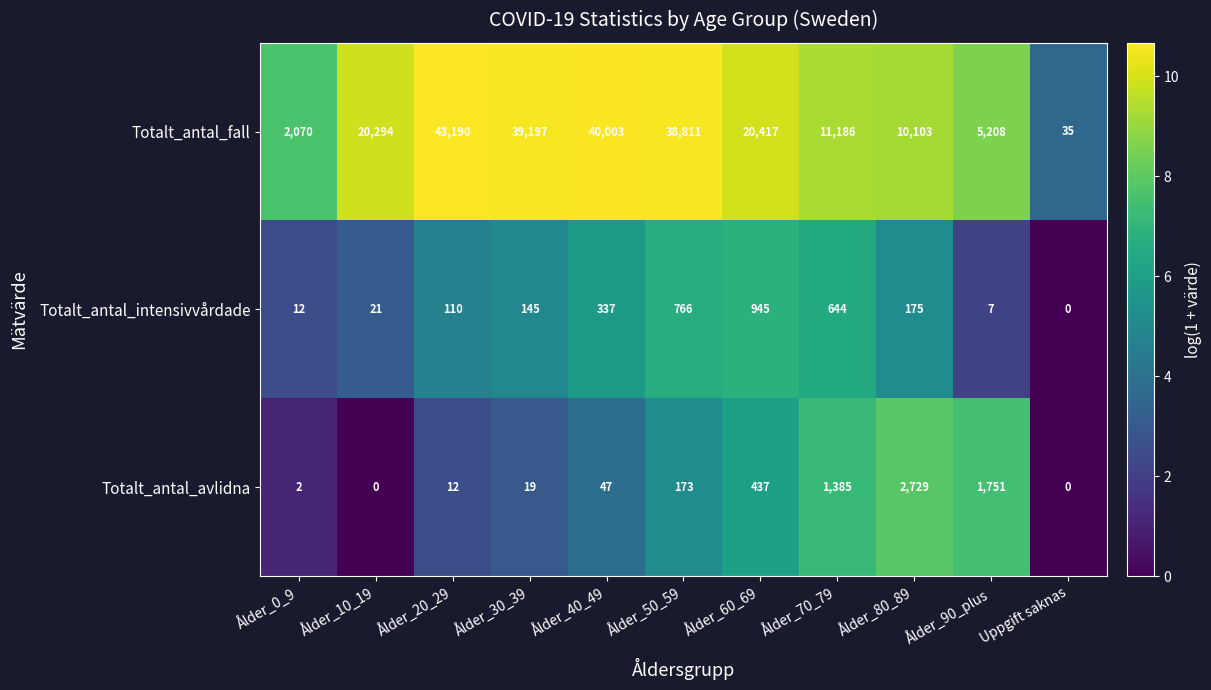

Is it true that Totalt_antal_fall equals 20294 at Ålder_10_19?

True